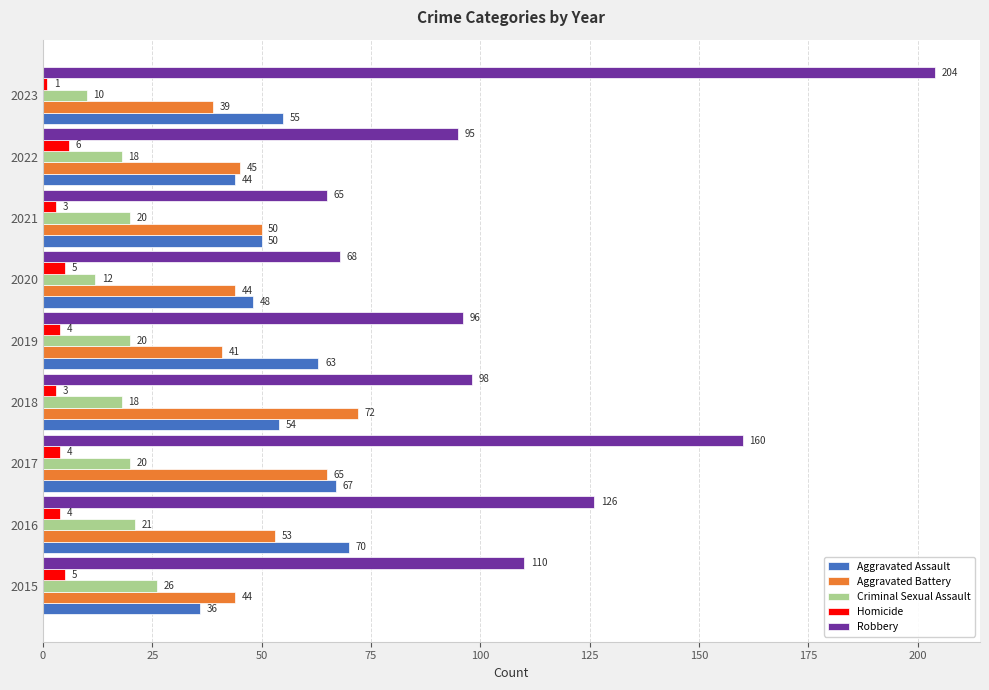

The Homicide series shows 4 at 2017. True or false?

True